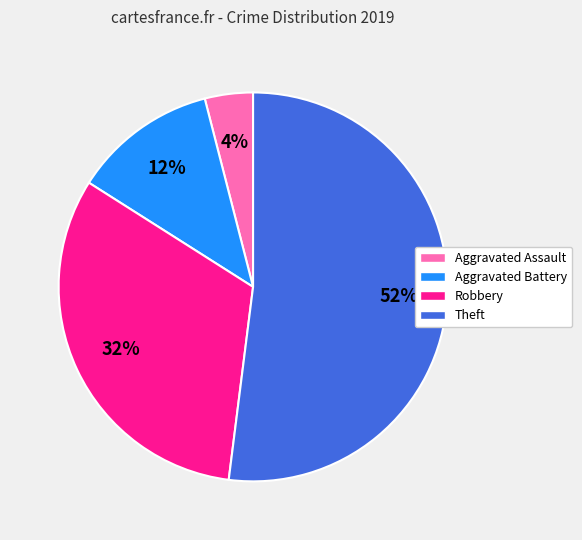

Is there any slice that represents more than half of the pie?

Yes